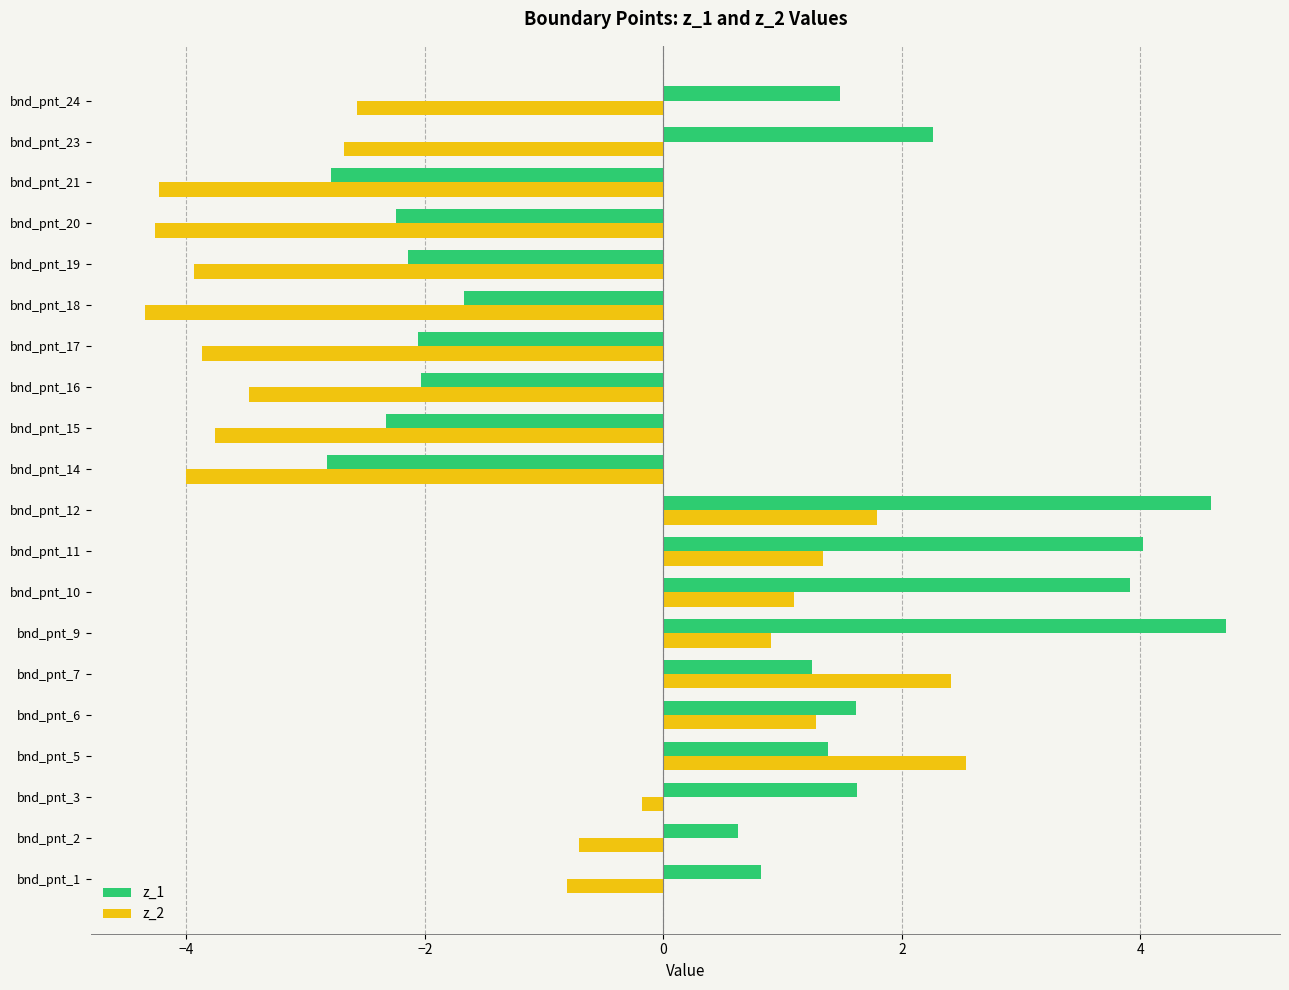

List the series in order of their overall mean, highest first.

z_1, z_2